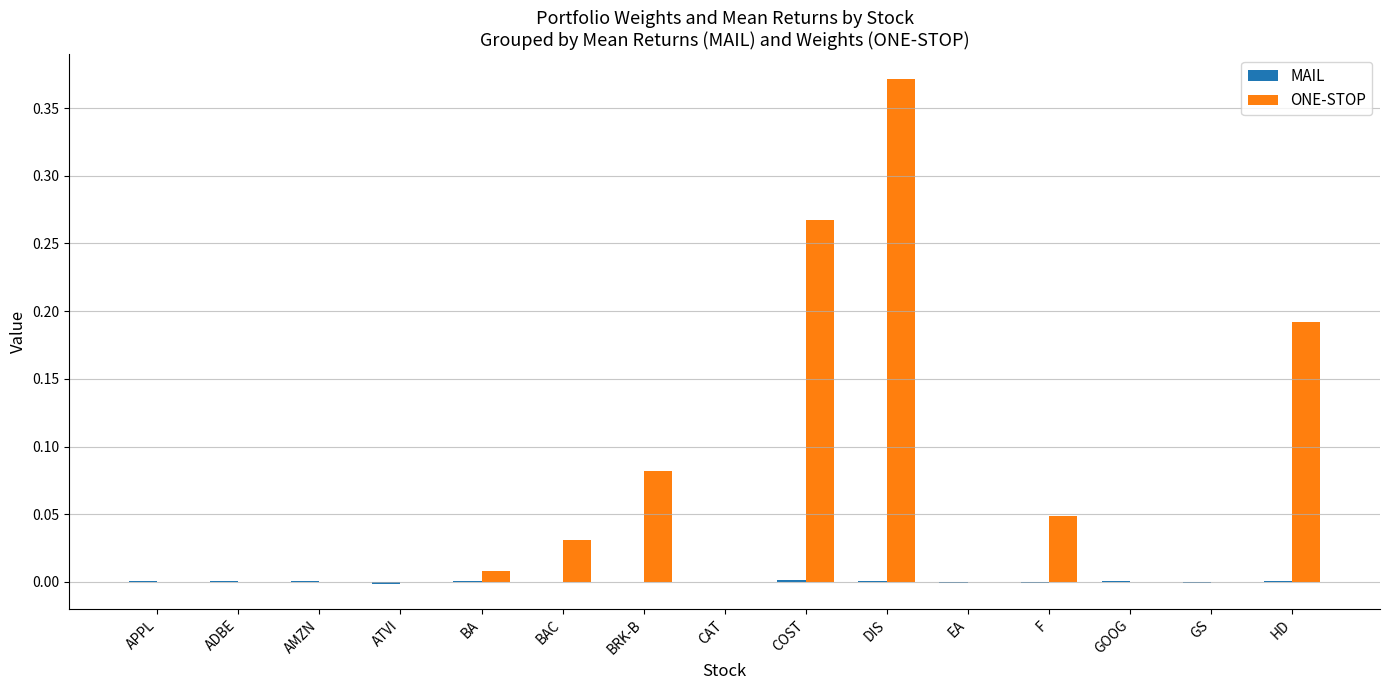

Which series has the largest total across all categories?

ONE-STOP